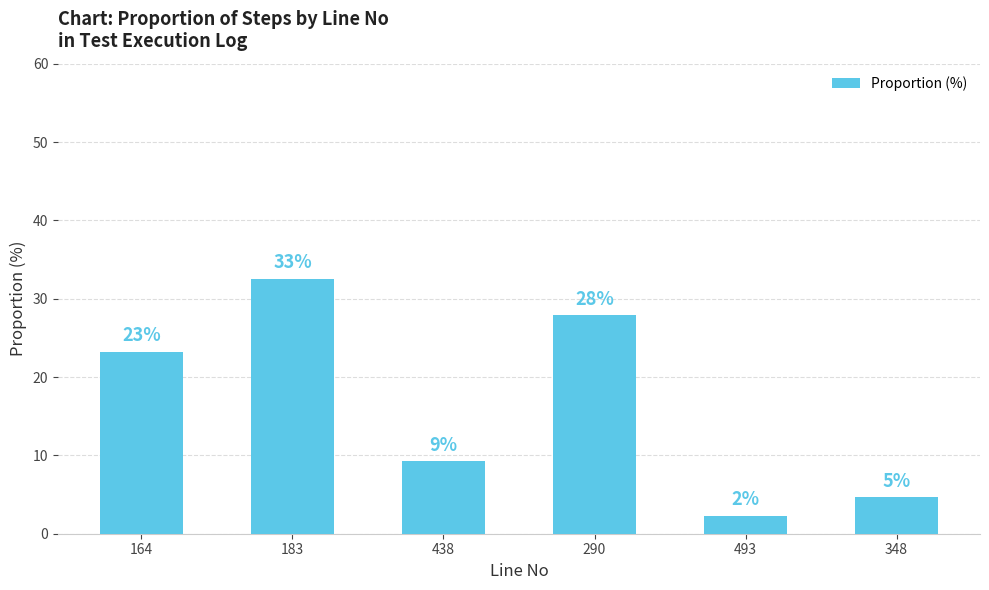

Does the chart contain stacked bars?

No